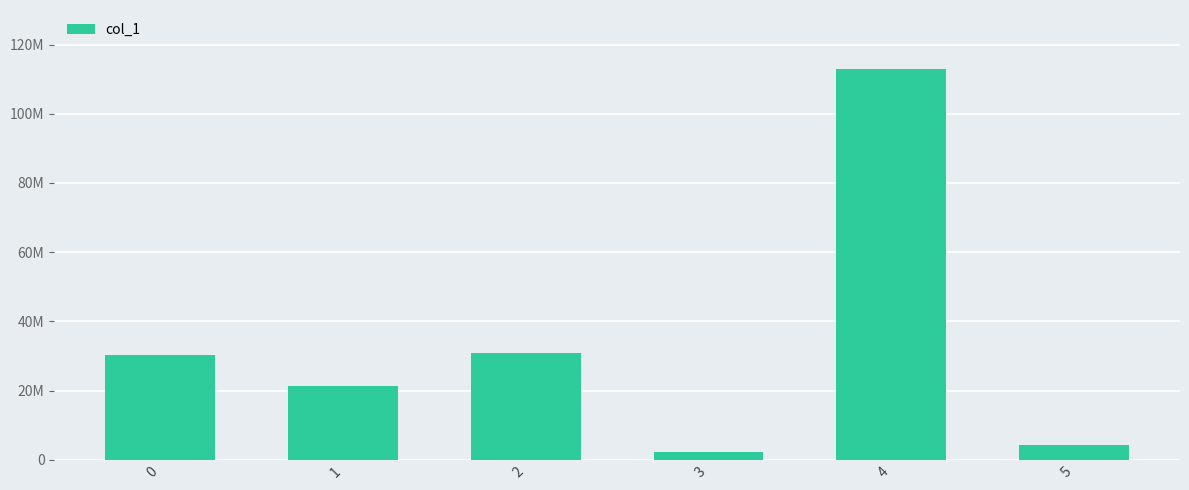

Does the chart contain any negative values?

No